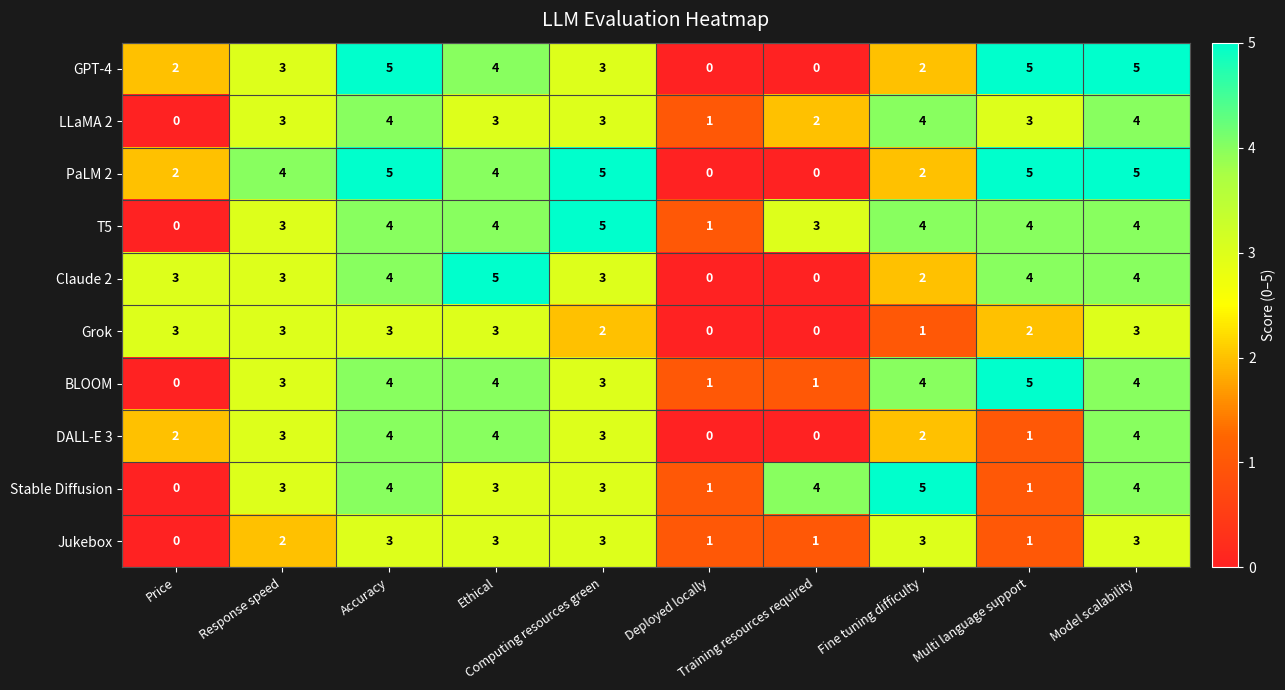

What is the difference between the maximum and minimum values in the Grok series?

3